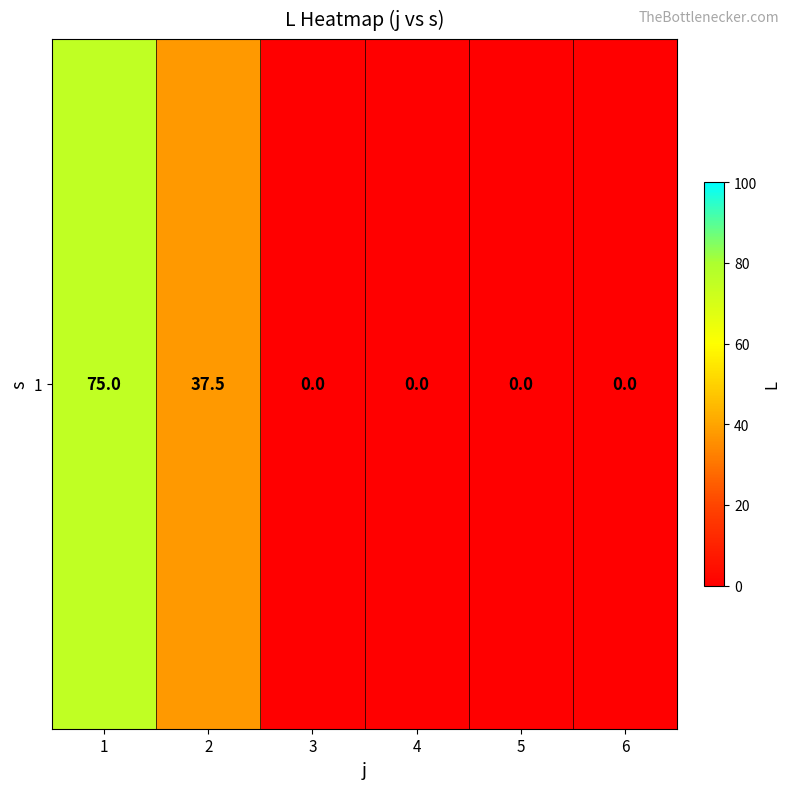

What is the ratio of the value at 1 to the value at 2?

2.0